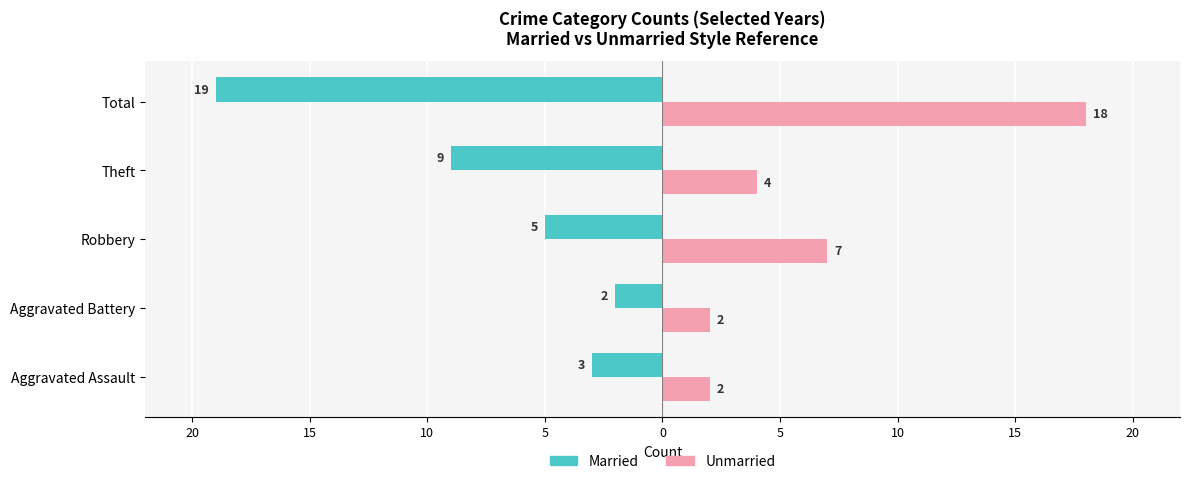

What are all the series names shown in the legend?

Married, Unmarried